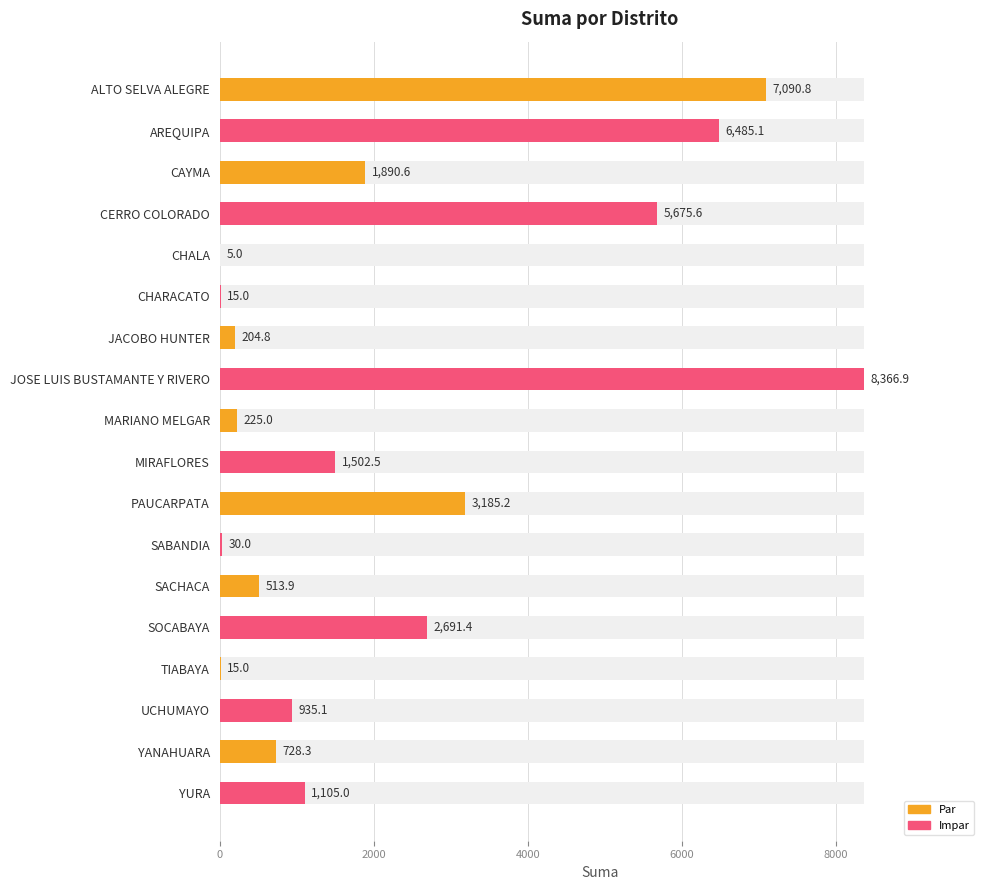

Approximately how many times larger is the value at MARIANO MELGAR compared to MIRAFLORES?

0.1